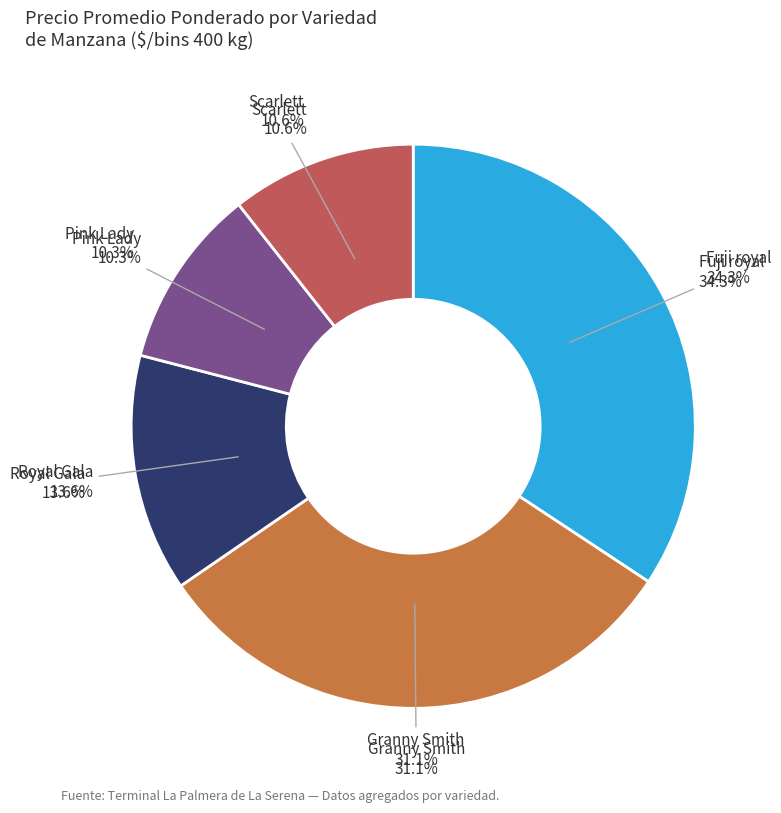

Count the number of slices in the pie.

8